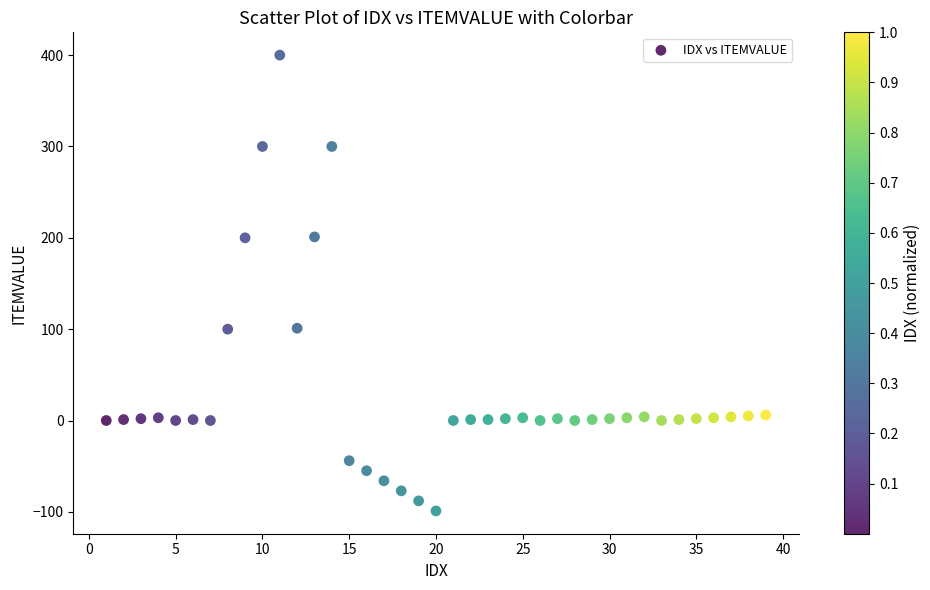

What is the range of X values (max minus min)?

38